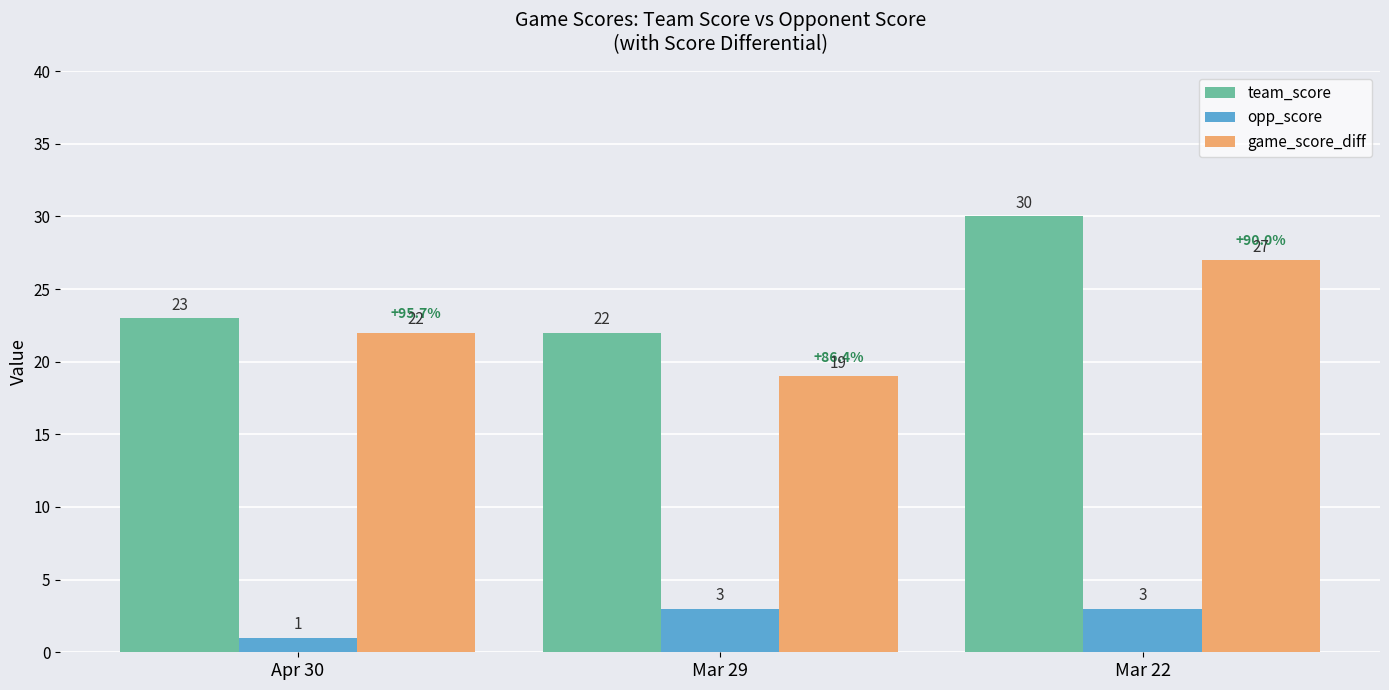

What position from the left is Mar 29?

2